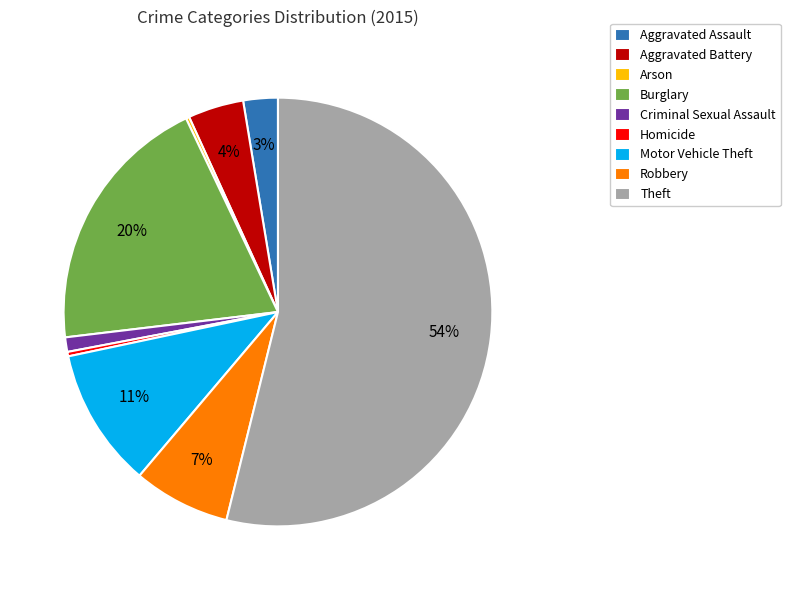

Which slice is the largest?

Theft